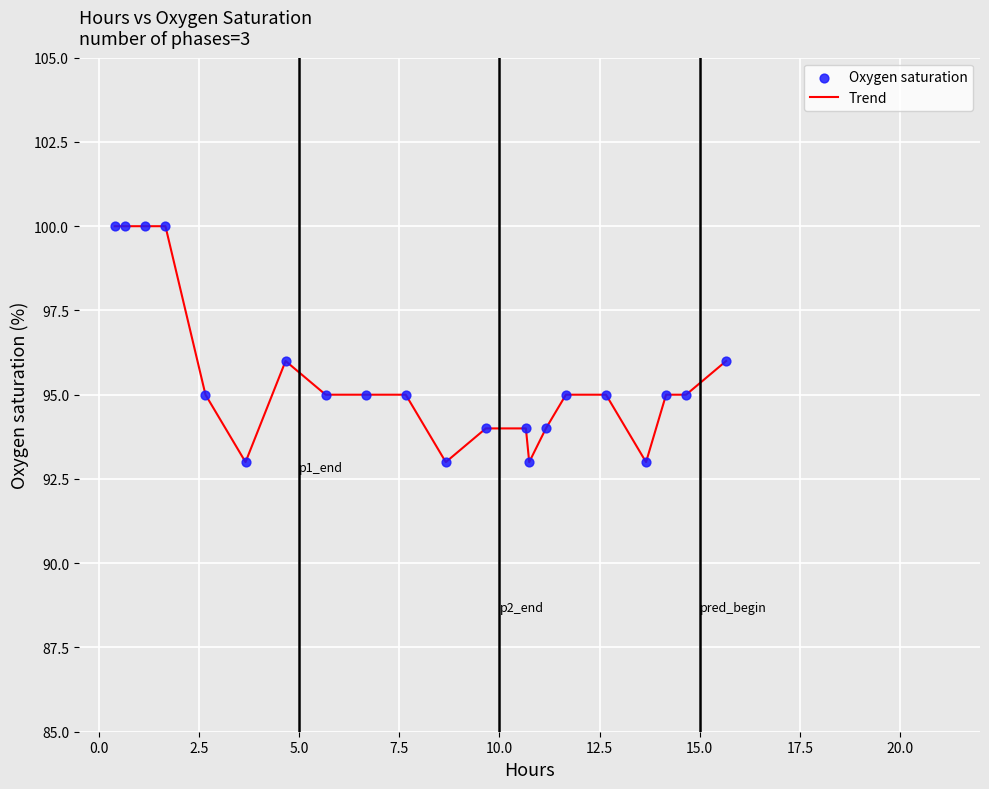

What is the greatest value displayed?

100